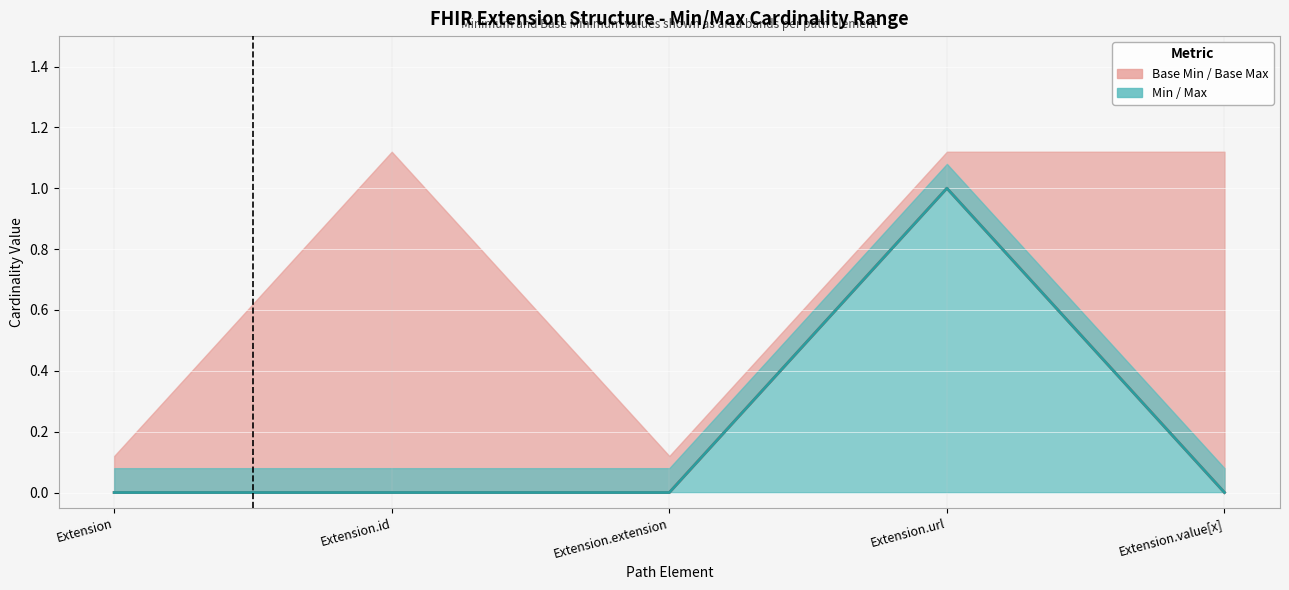

Between Extension.url and Extension, which is larger?

Extension.url